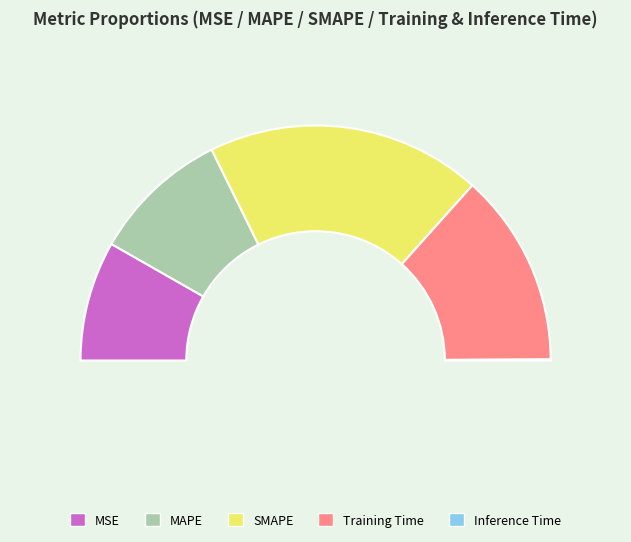

Rank the categories by value from highest to lowest.

SMAPE, Training Time, MAPE, MSE, Inference Time